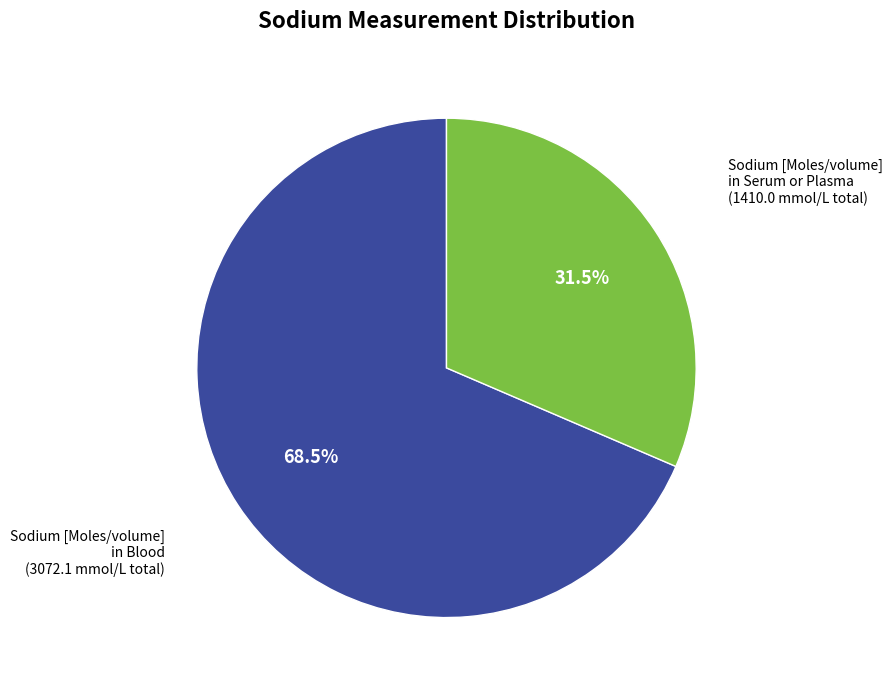

How many segments does this pie chart have?

2